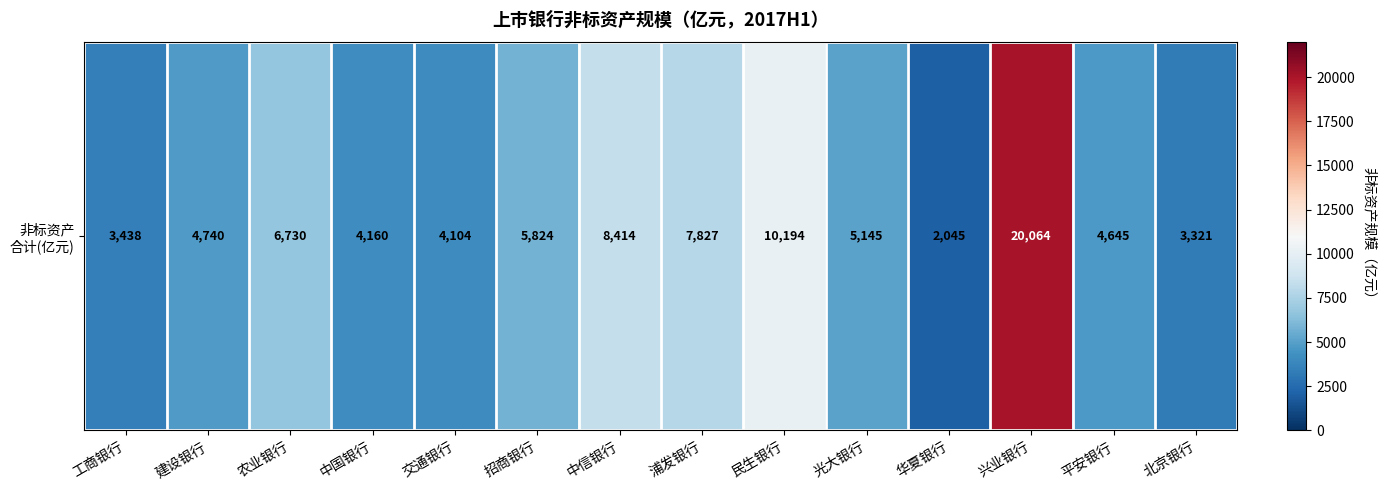

Reading left to right, extract all data points from this chart.

工商银行=3438.2	建设银行=4740.0	农业银行=6729.9	中国银行=4159.7	交通银行=4104.3	招商银行=5823.7	中信银行=8413.6	浦发银行=7827.0	民生银行=10194.0	光大银行=5145.0	华夏银行=2045.4	兴业银行=20063.9	平安银行=4644.5	北京银行=3320.5